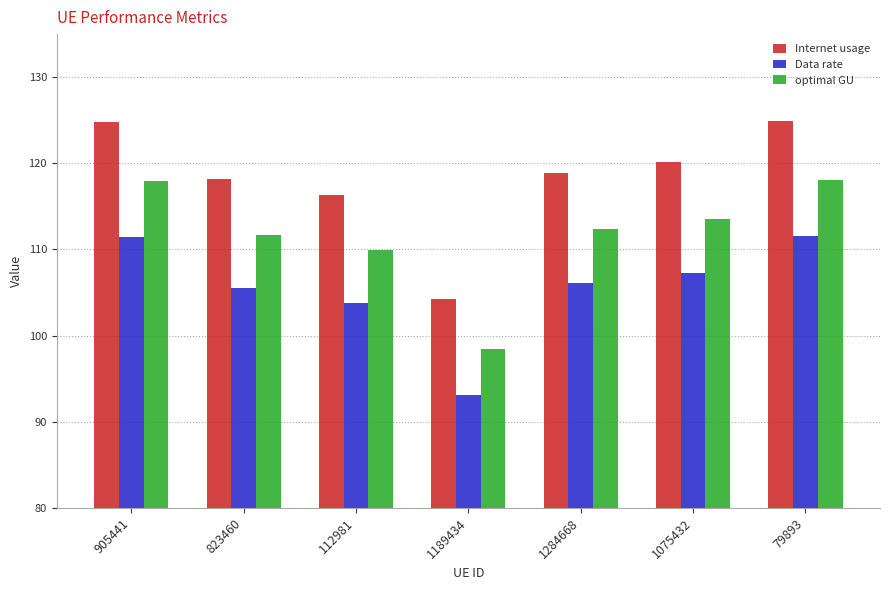

What is the approximate value of Data rate at 823460?

105.5